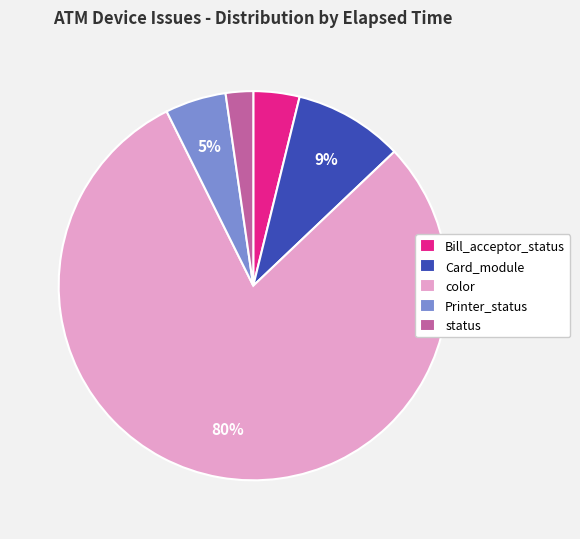

Is there a majority slice in this chart?

Yes